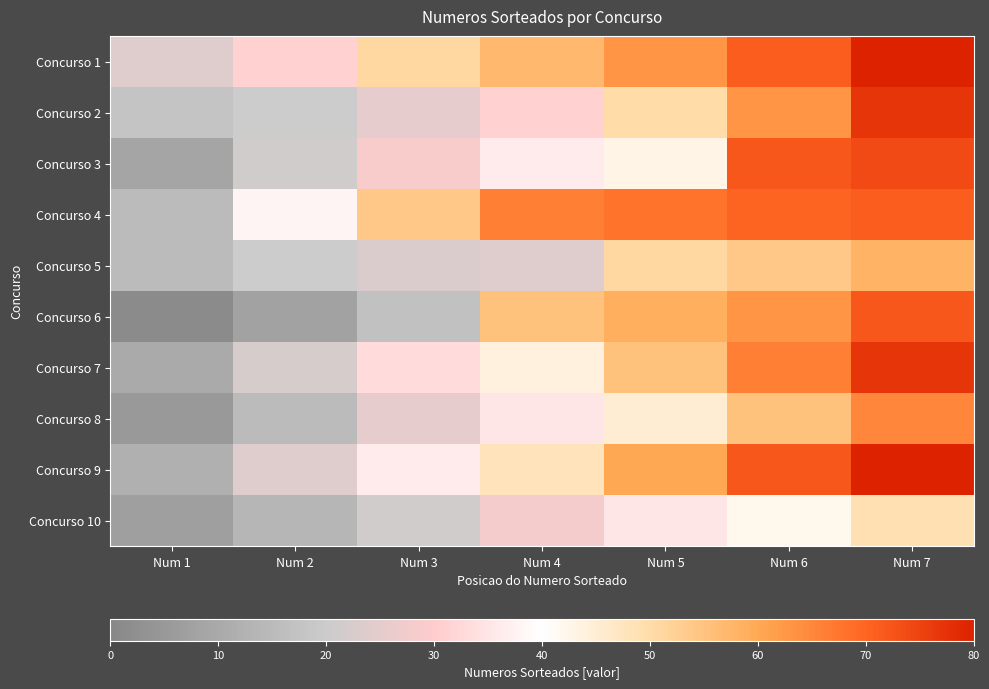

What is the total value across all series at Num 6?

628